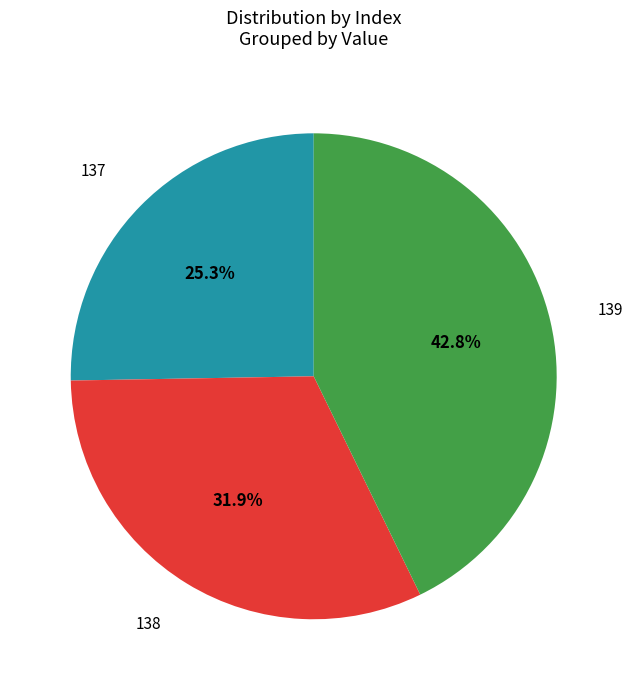

Is there a majority slice in this chart?

No